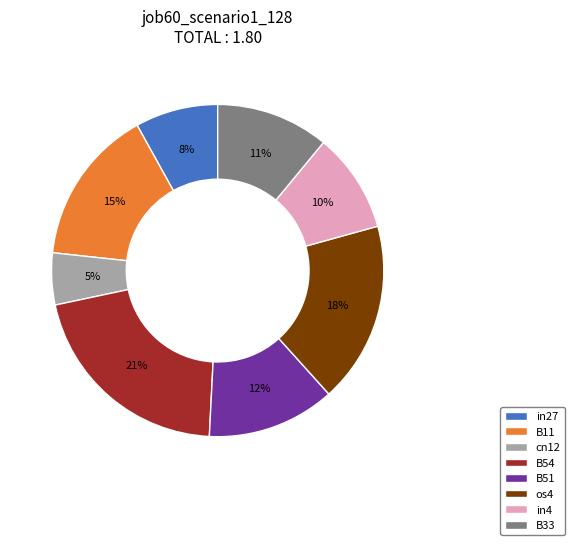

What percentage is the B54 slice, to the nearest percent?

21%